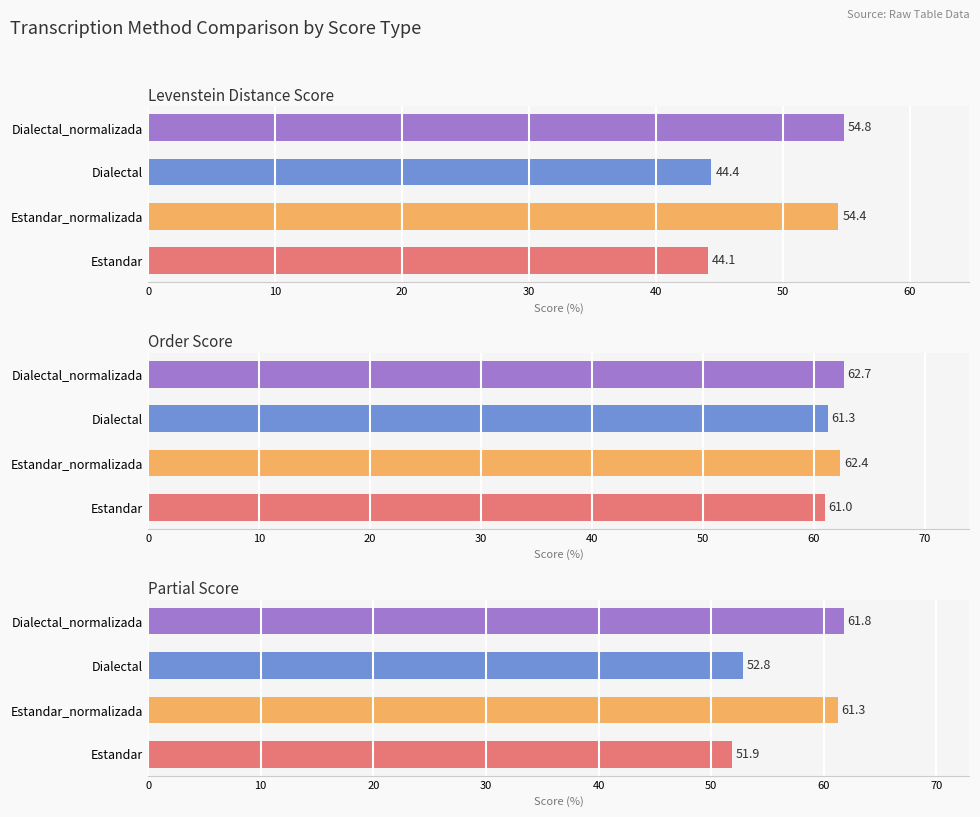

Which series has the widest spread of values?

Levenstein